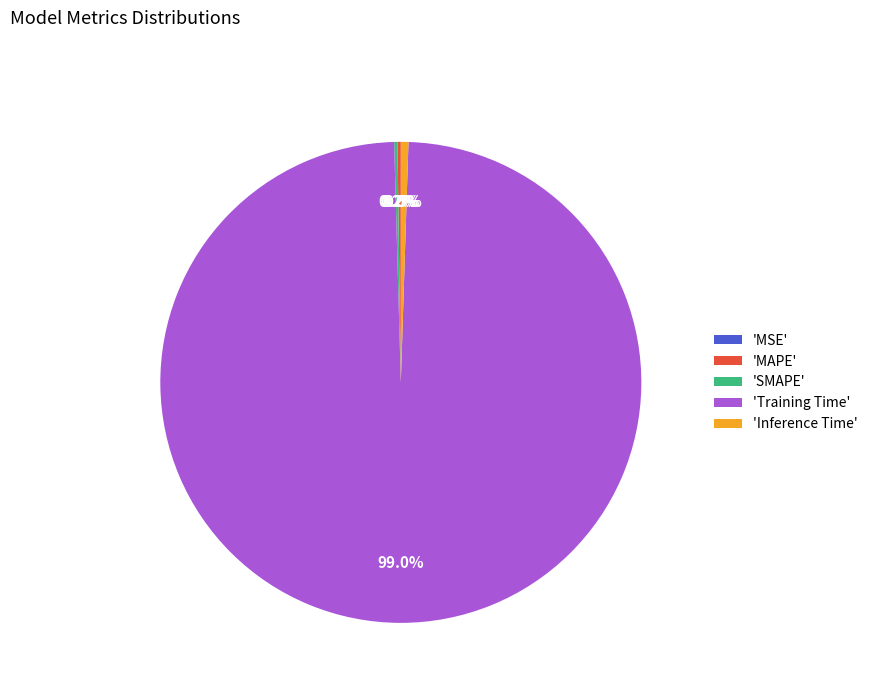

Which category has the biggest portion of the pie?

'Training Time'